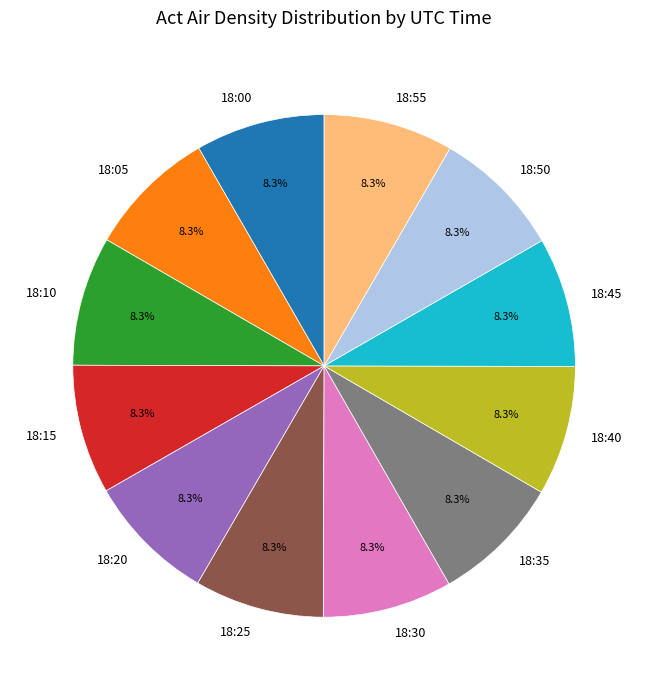

What is the ratio of the value at 18:00 to the value at 18:20?

1.0